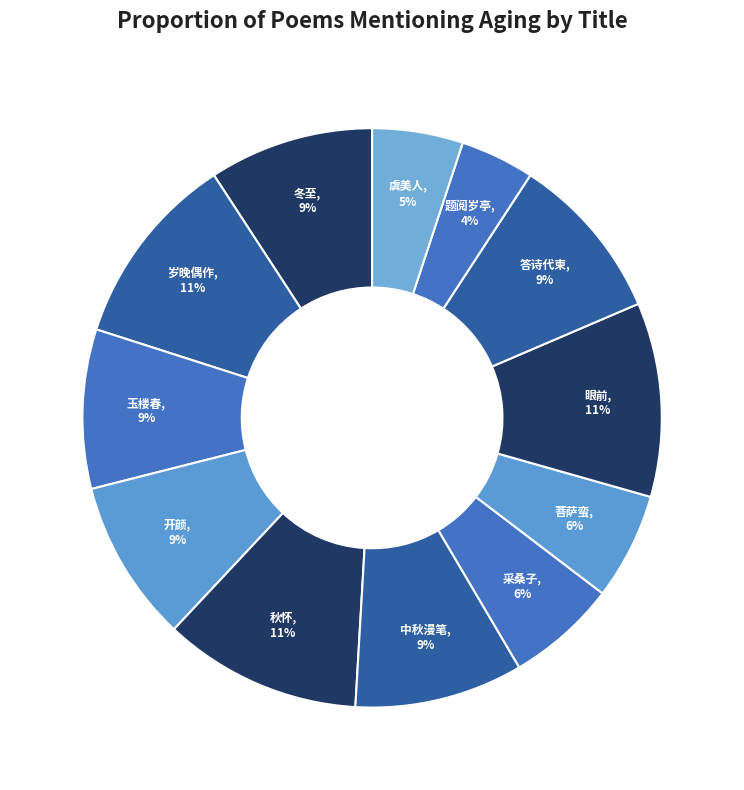

How many segments does this pie chart have?

12